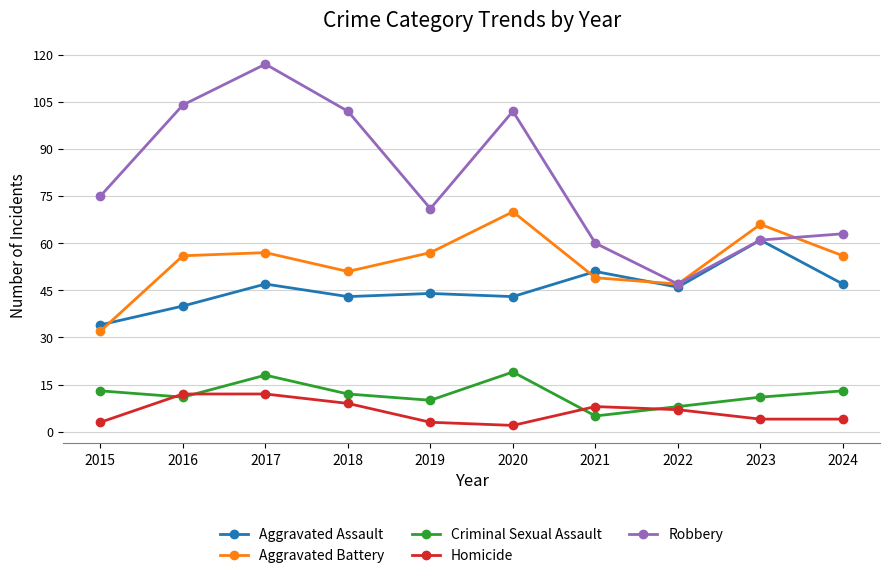

Is the value of Criminal Sexual Assault at 2024 greater than the value of Homicide at 2023?

Yes